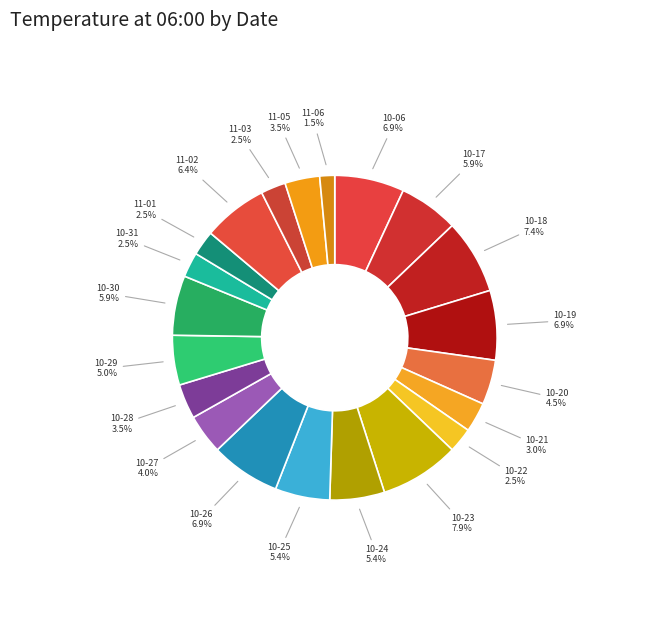

What is the largest slice in the pie chart?

2023-10-23